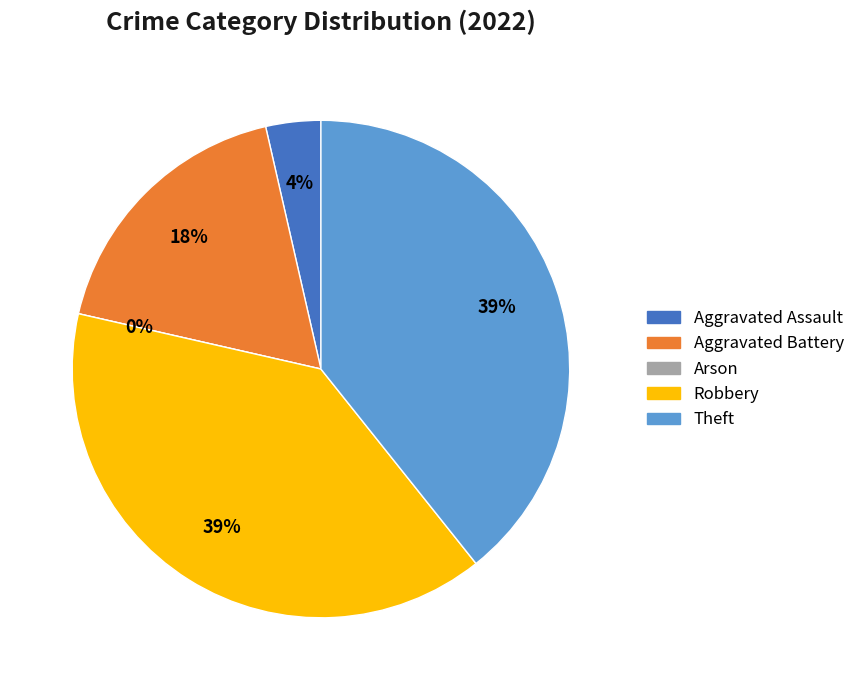

How much of the chart is everything except Aggravated Assault?

96.4%